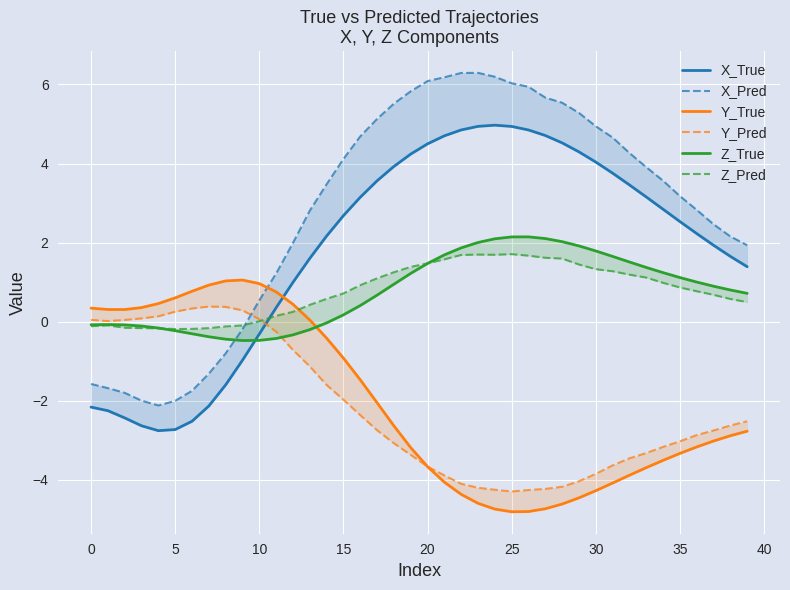

How many values in the Z_Pred series are below 0?

10